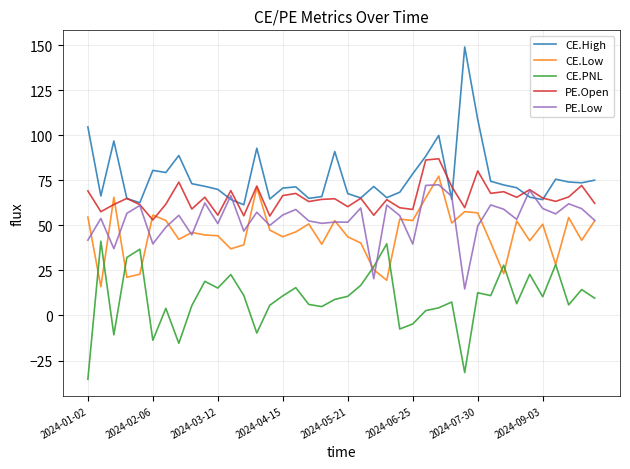

Which series has the largest total across all categories?

CE.High